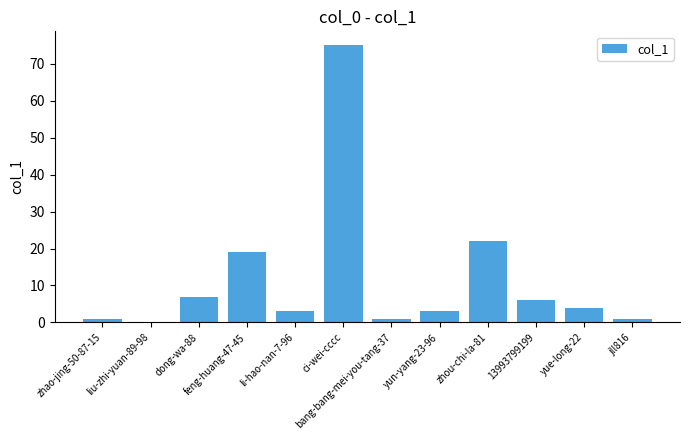

How many positive values are there?

11